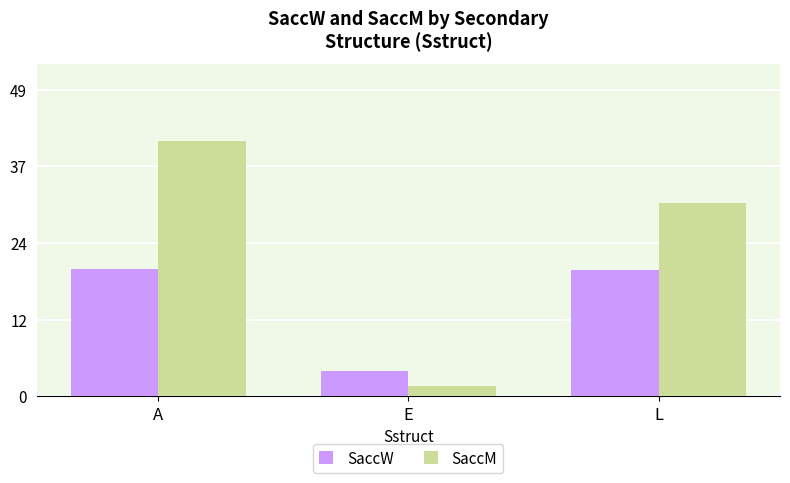

What is the approximate value of SaccW at L?

20.1